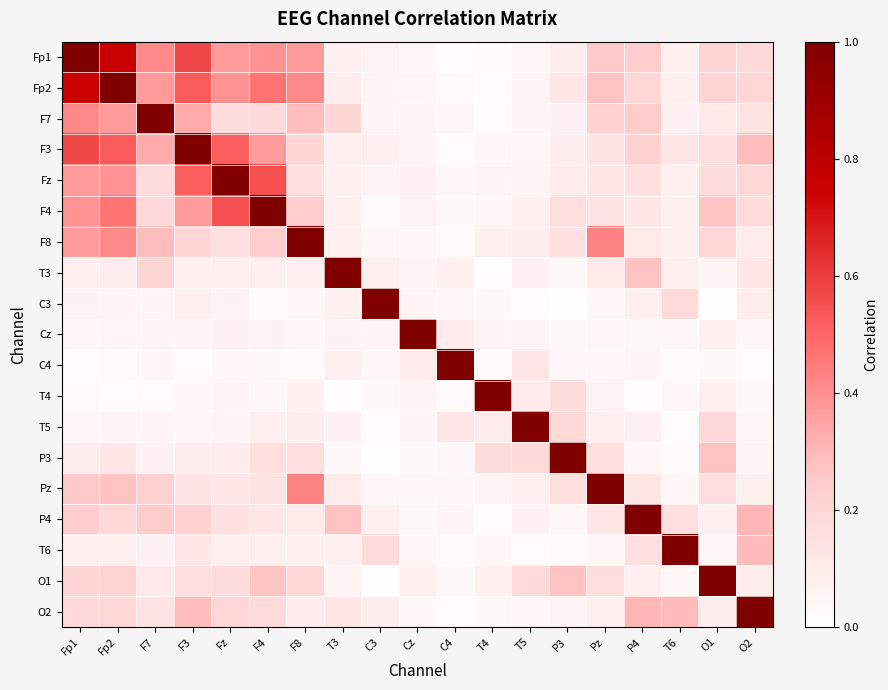

Reading right to left, transcribe all the data shown in this chart.

Fp1: O2=0.2	O1=0.2	T6=0.1	P4=0.2	Pz=0.3	P3=0.1	T5=0.0	T4=0.0	C4=0.0	Cz=0.0	C3=0.1	T3=0.1	F8=0.4	F4=0.4	Fz=0.4	F3=0.6	F7=0.4	Fp2=0.8	Fp1=1.0
Fp2: O2=0.2	O1=0.2	T6=0.1	P4=0.2	Pz=0.3	P3=0.1	T5=0.1	T4=0.0	C4=0.0	Cz=0.0	C3=0.1	T3=0.1	F8=0.4	F4=0.5	Fz=0.4	F3=0.5	F7=0.4	Fp2=1.0	Fp1=0.8
F7: O2=0.1	O1=0.1	T6=0.1	P4=0.2	Pz=0.2	P3=0.1	T5=0.1	T4=0.0	C4=0.0	Cz=0.1	C3=0.1	T3=0.2	F8=0.3	F4=0.2	Fz=0.2	F3=0.3	F7=1.0	Fp2=0.4	Fp1=0.4
F3: O2=0.3	O1=0.2	T6=0.1	P4=0.2	Pz=0.1	P3=0.1	T5=0.0	T4=0.0	C4=0.0	Cz=0.1	C3=0.1	T3=0.1	F8=0.2	F4=0.4	Fz=0.5	F3=1.0	F7=0.3	Fp2=0.5	Fp1=0.6
Fz: O2=0.2	O1=0.2	T6=0.1	P4=0.2	Pz=0.1	P3=0.1	T5=0.1	T4=0.1	C4=0.0	Cz=0.1	C3=0.1	T3=0.1	F8=0.2	F4=0.6	Fz=1.0	F3=0.5	F7=0.2	Fp2=0.4	Fp1=0.4
F4: O2=0.2	O1=0.3	T6=0.1	P4=0.1	Pz=0.1	P3=0.2	T5=0.1	T4=0.0	C4=0.0	Cz=0.1	C3=0.0	T3=0.1	F8=0.2	F4=1.0	Fz=0.6	F3=0.4	F7=0.2	Fp2=0.5	Fp1=0.4
F8: O2=0.1	O1=0.2	T6=0.1	P4=0.1	Pz=0.4	P3=0.2	T5=0.1	T4=0.1	C4=0.0	Cz=0.0	C3=0.0	T3=0.1	F8=1.0	F4=0.2	Fz=0.2	F3=0.2	F7=0.3	Fp2=0.4	Fp1=0.4
T3: O2=0.1	O1=0.1	T6=0.1	P4=0.3	Pz=0.1	P3=0.0	T5=0.1	T4=0.0	C4=0.1	Cz=0.1	C3=0.1	T3=1.0	F8=0.1	F4=0.1	Fz=0.1	F3=0.1	F7=0.2	Fp2=0.1	Fp1=0.1
C3: O2=0.1	O1=0.0	T6=0.2	P4=0.1	Pz=0.0	P3=0.0	T5=0.0	T4=0.0	C4=0.0	Cz=0.1	C3=1.0	T3=0.1	F8=0.0	F4=0.0	Fz=0.1	F3=0.1	F7=0.1	Fp2=0.1	Fp1=0.1
Cz: O2=0.0	O1=0.1	T6=0.0	P4=0.0	Pz=0.0	P3=0.0	T5=0.1	T4=0.1	C4=0.1	Cz=1.0	C3=0.1	T3=0.1	F8=0.0	F4=0.1	Fz=0.1	F3=0.1	F7=0.1	Fp2=0.0	Fp1=0.0
C4: O2=0.0	O1=0.0	T6=0.0	P4=0.1	Pz=0.0	P3=0.0	T5=0.1	T4=0.0	C4=1.0	Cz=0.1	C3=0.0	T3=0.1	F8=0.0	F4=0.0	Fz=0.0	F3=0.0	F7=0.0	Fp2=0.0	Fp1=0.0
T4: O2=0.0	O1=0.1	T6=0.0	P4=0.0	Pz=0.1	P3=0.2	T5=0.1	T4=1.0	C4=0.0	Cz=0.1	C3=0.0	T3=0.0	F8=0.1	F4=0.0	Fz=0.1	F3=0.0	F7=0.0	Fp2=0.0	Fp1=0.0
T5: O2=0.0	O1=0.2	T6=0.0	P4=0.1	Pz=0.1	P3=0.2	T5=1.0	T4=0.1	C4=0.1	Cz=0.1	C3=0.0	T3=0.1	F8=0.1	F4=0.1	Fz=0.1	F3=0.0	F7=0.1	Fp2=0.1	Fp1=0.0
P3: O2=0.1	O1=0.3	T6=0.0	P4=0.0	Pz=0.2	P3=1.0	T5=0.2	T4=0.2	C4=0.0	Cz=0.0	C3=0.0	T3=0.0	F8=0.2	F4=0.2	Fz=0.1	F3=0.1	F7=0.1	Fp2=0.1	Fp1=0.1
Pz: O2=0.1	O1=0.2	T6=0.0	P4=0.1	Pz=1.0	P3=0.2	T5=0.1	T4=0.1	C4=0.0	Cz=0.0	C3=0.0	T3=0.1	F8=0.4	F4=0.1	Fz=0.1	F3=0.1	F7=0.2	Fp2=0.3	Fp1=0.3
P4: O2=0.3	O1=0.1	T6=0.2	P4=1.0	Pz=0.1	P3=0.0	T5=0.1	T4=0.0	C4=0.1	Cz=0.0	C3=0.1	T3=0.3	F8=0.1	F4=0.1	Fz=0.2	F3=0.2	F7=0.2	Fp2=0.2	Fp1=0.2
T6: O2=0.3	O1=0.0	T6=1.0	P4=0.2	Pz=0.0	P3=0.0	T5=0.0	T4=0.0	C4=0.0	Cz=0.0	C3=0.2	T3=0.1	F8=0.1	F4=0.1	Fz=0.1	F3=0.1	F7=0.1	Fp2=0.1	Fp1=0.1
O1: O2=0.1	O1=1.0	T6=0.0	P4=0.1	Pz=0.2	P3=0.3	T5=0.2	T4=0.1	C4=0.0	Cz=0.1	C3=0.0	T3=0.1	F8=0.2	F4=0.3	Fz=0.2	F3=0.2	F7=0.1	Fp2=0.2	Fp1=0.2
O2: O2=1.0	O1=0.1	T6=0.3	P4=0.3	Pz=0.1	P3=0.1	T5=0.0	T4=0.0	C4=0.0	Cz=0.0	C3=0.1	T3=0.1	F8=0.1	F4=0.2	Fz=0.2	F3=0.3	F7=0.1	Fp2=0.2	Fp1=0.2